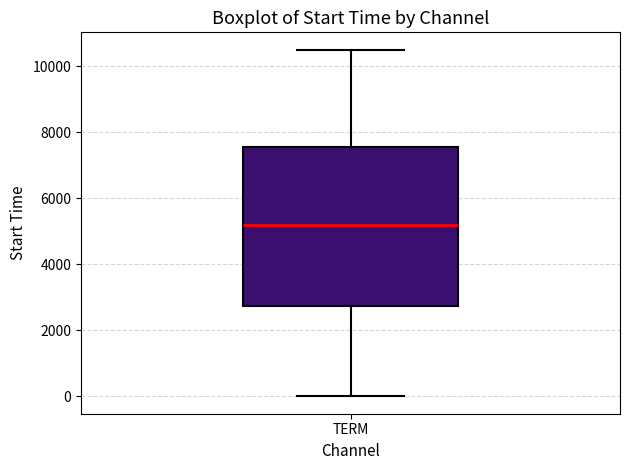

Where does the median line of the box for TERM sit on the y-axis? The values are not printed on the chart, so give them approximately, as read against the axis.

5200